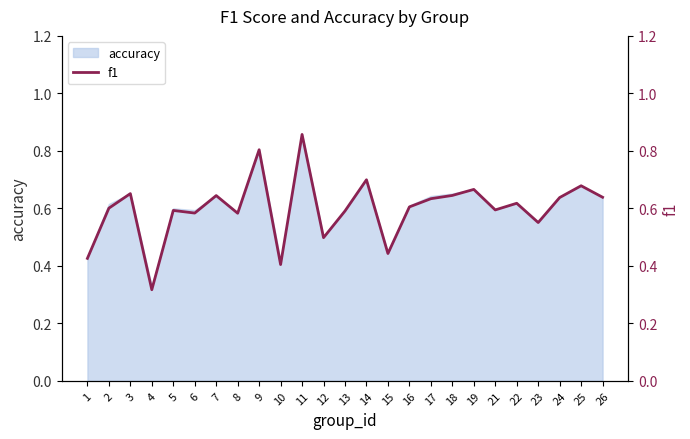

List the labels in order of value, smallest first.

4, 10, 1, 15, 12, 23, 8, 6, 13, 5, 21, 2, 16, 22, 17, 24, 26, 7, 18, 3, 19, 25, 14, 9, 11